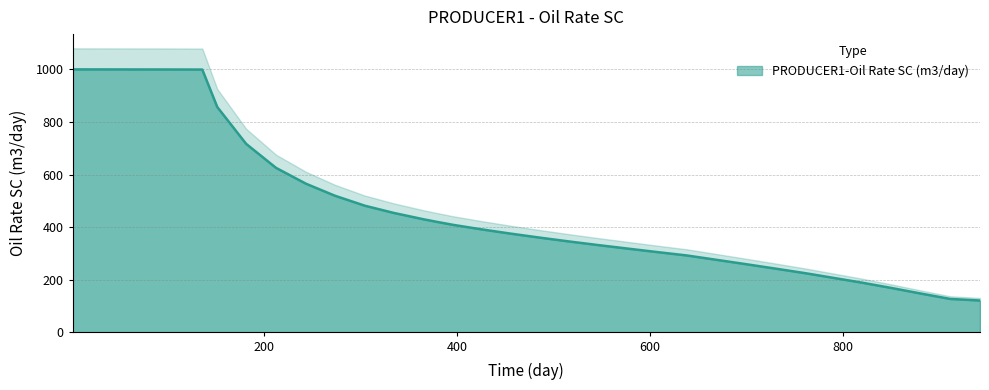

Reading left to right, extract all data points from this chart.

1=1000.0	2.156365=999.9	5.203518=999.9	12.61375=999.8	31=999.7	59=999.7	90=999.5	105=999.5	120=999.3	135.5=999.2	151=857.0	181=716.7	212=625.5	243=565.3	273=519.7	304=481.8	334=454.3	365=430.0	379=420.1	396=408.7	424=392.4	455=375.7	485=360.6	516=345.7	546=332.1	577=318.5	608=305.1	638=292.5	669=275.8	699=259.6	730=242.5	761=225.1	789=207.9	820=189.0	850=169.0	881=147.6	911=127.3	942=121.3